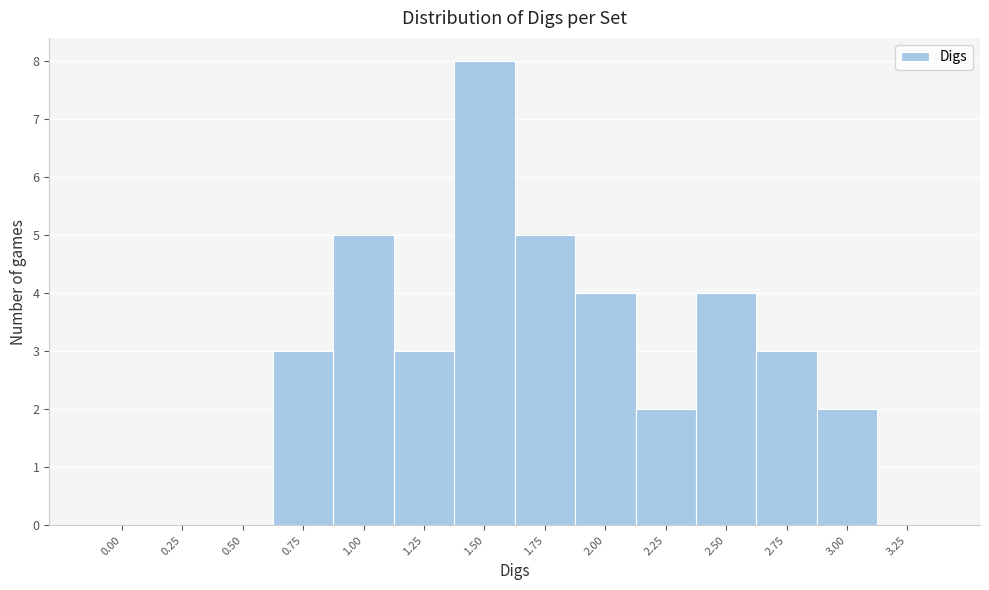

Reading right to left, list all the values displayed in this chart.

3.25=0	3.00=2	2.75=3	2.50=4	2.25=2	2.00=4	1.75=5	1.50=8	1.25=3	1.00=5	0.75=3	0.50=0	0.25=0	0.00=0